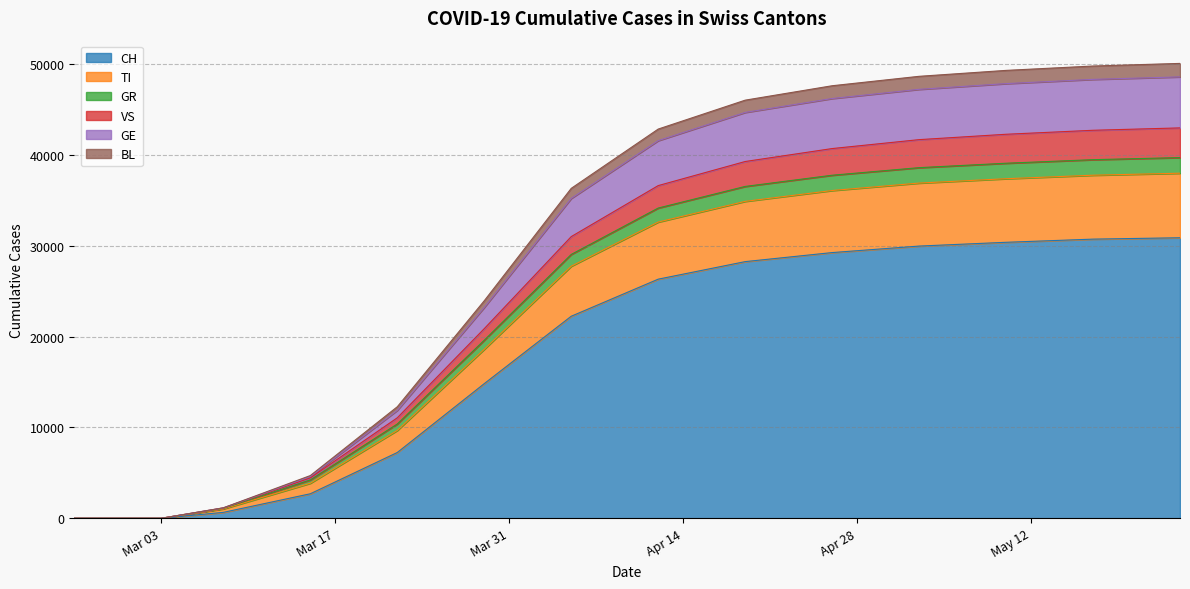

What is the sum of the CH values at 2020-03-02 and 2020-04-05?

22253